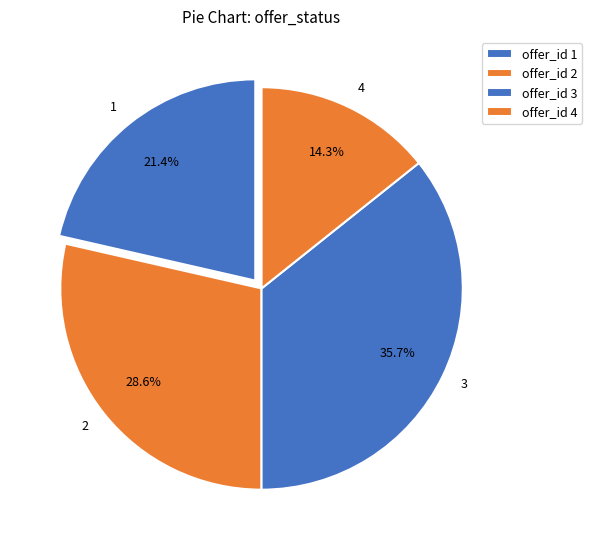

Which slice is the largest?

3